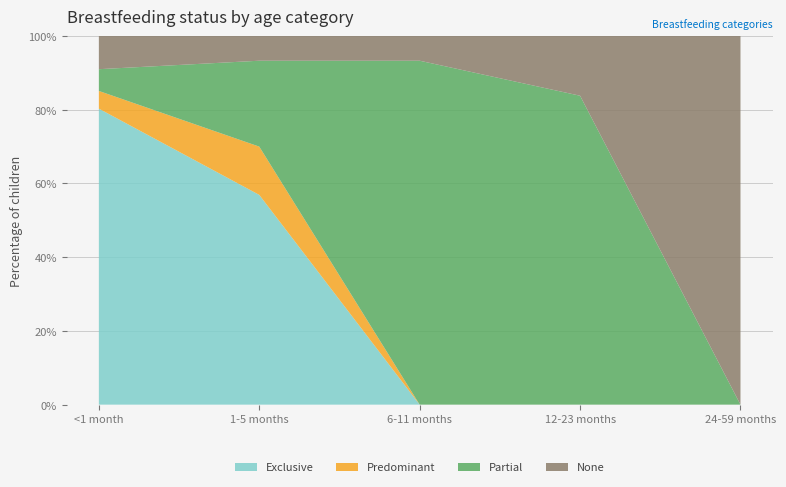

Reading left to right, what are all the values shown in this chart?

Exclusive: 0.8	0.6	0.0	0.0	0.0
Predominant: 0.0	0.1	0.0	0.0	0.0
Partial: 0.1	0.2	0.9	0.8	0.0
None: 0.1	0.1	0.1	0.2	1.0